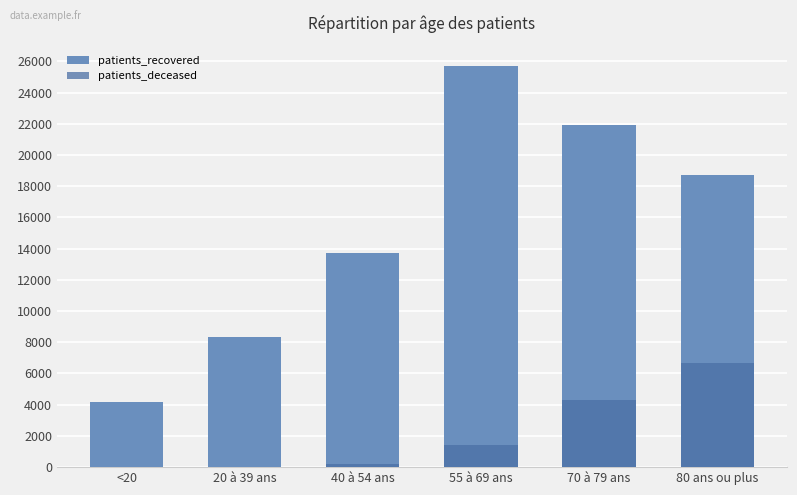

List the labels in order of patients_deceased value, largest first.

80 ans ou plus, 70 à 79 ans, 55 à 69 ans, 40 à 54 ans, 20 à 39 ans, <20